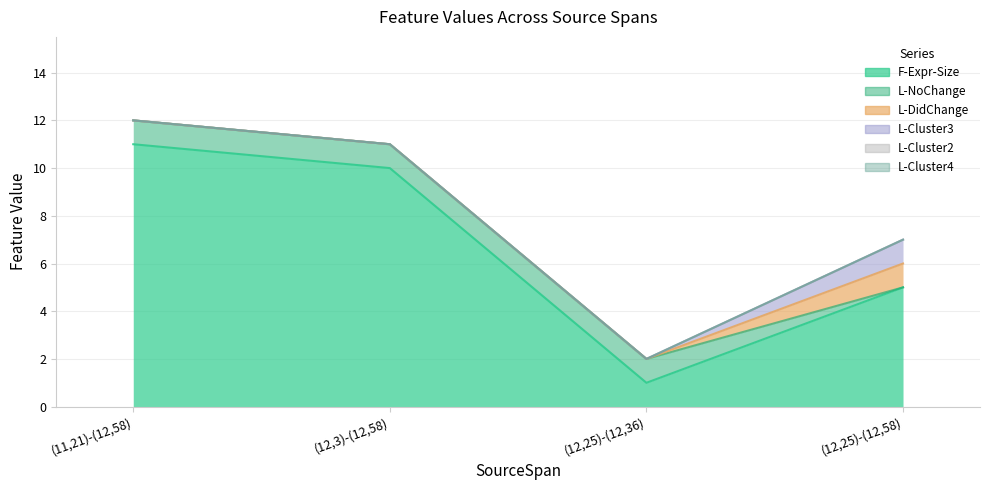

How many series are shown in this chart?

6